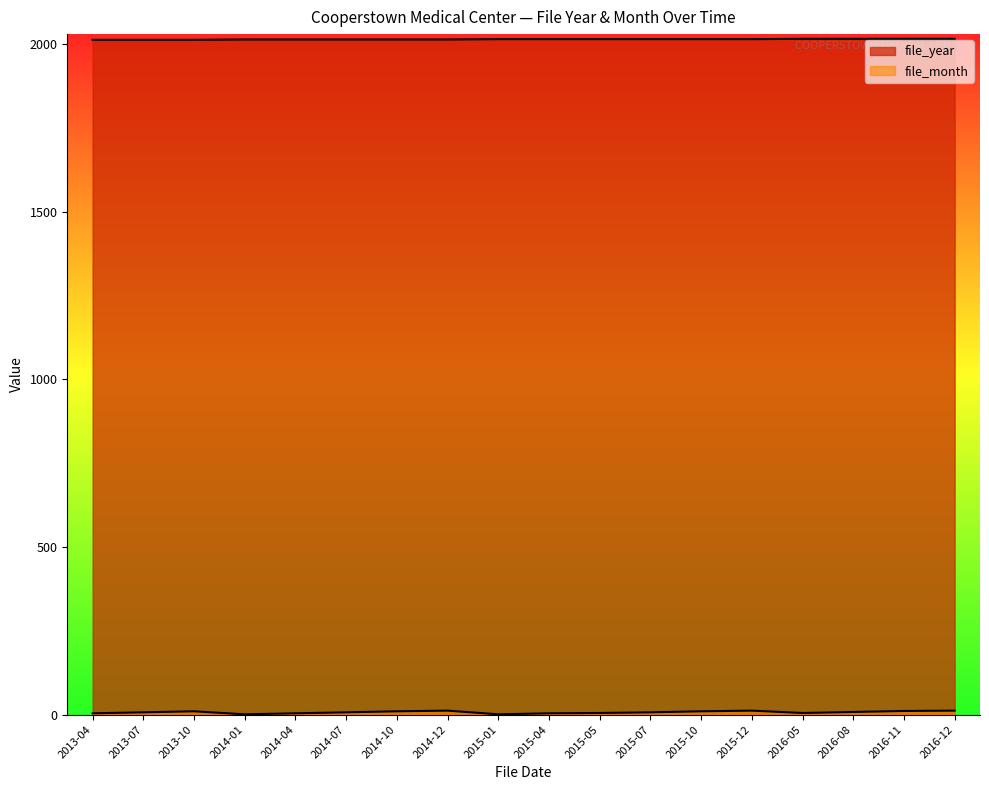

At which label does file_month first exceed 7?

2013-10